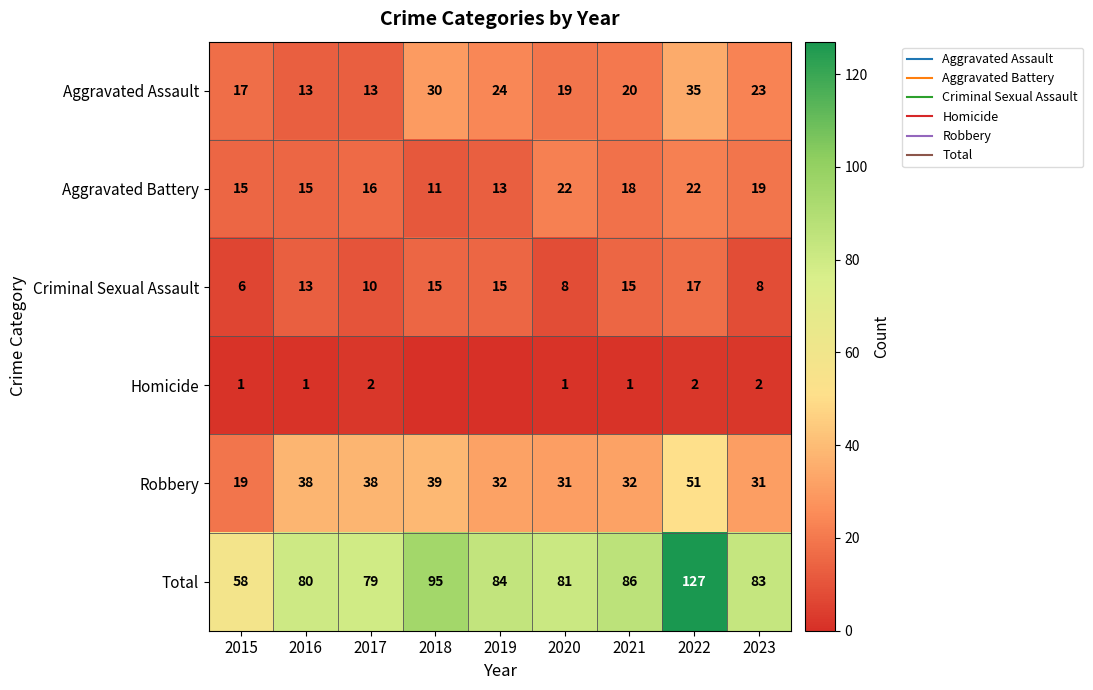

Which category has the lowest value in the Total series?

2015